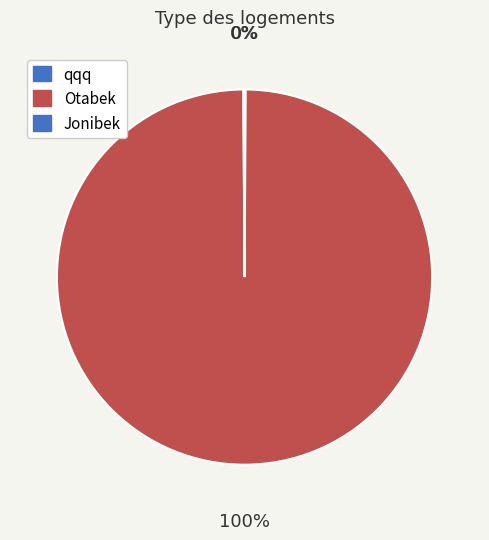

To the nearest percent, what is the combined percentage of Otabek and Jonibek?

100%